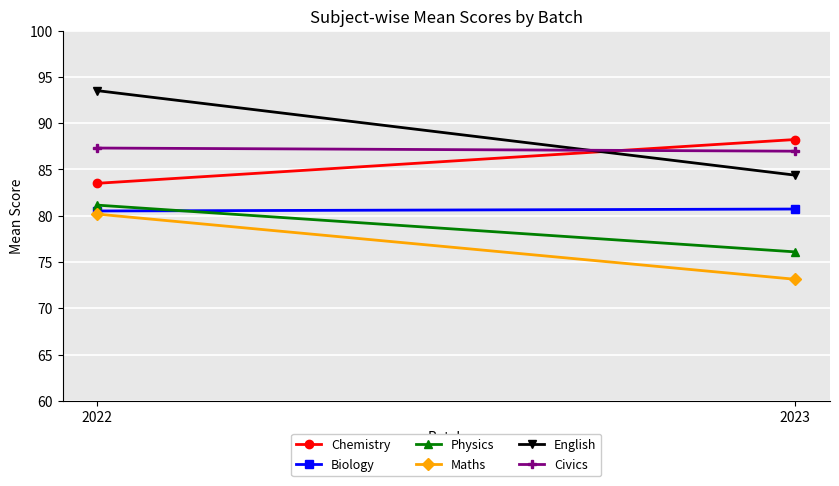

True or false: Physics has a value of 113.0 at 2022.

False